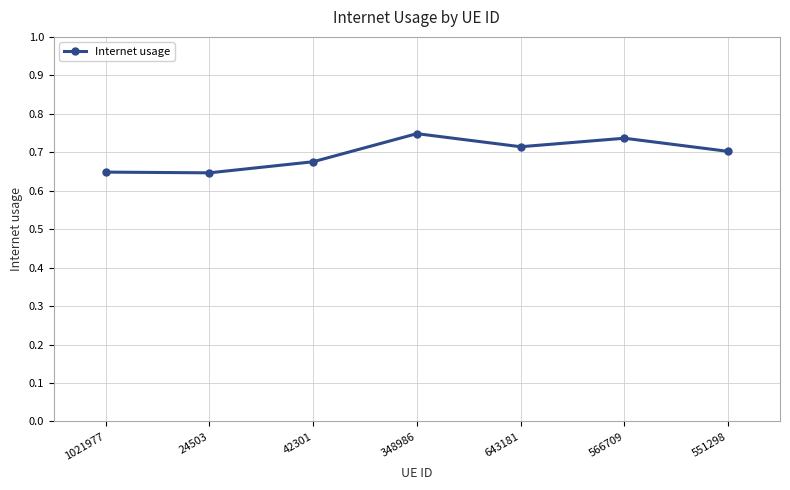

How many values are between 0 and 1?

7